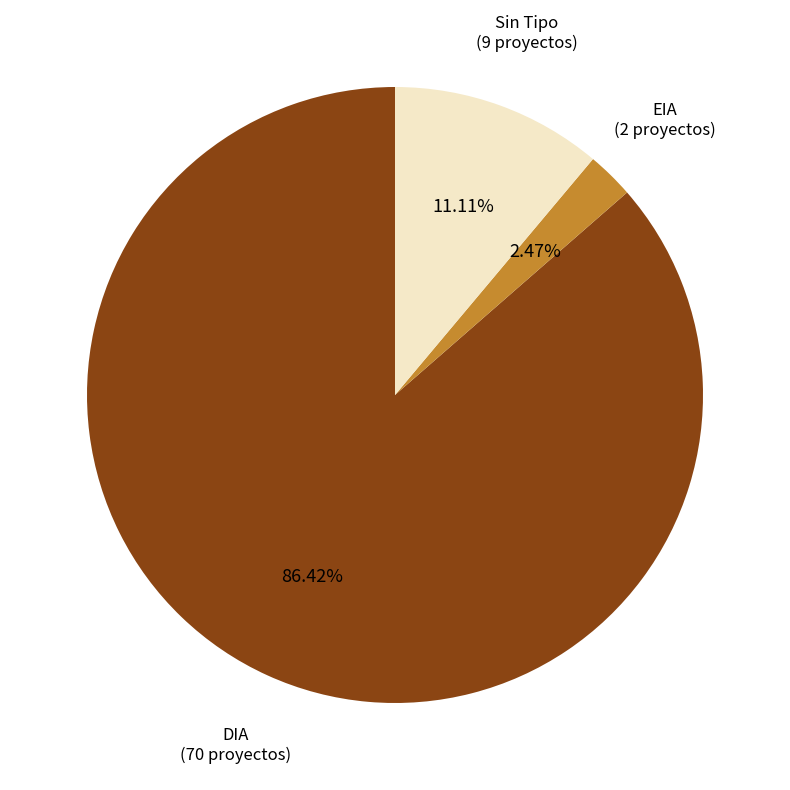

Rank the categories by value from highest to lowest.

DIA, Sin Tipo, EIA